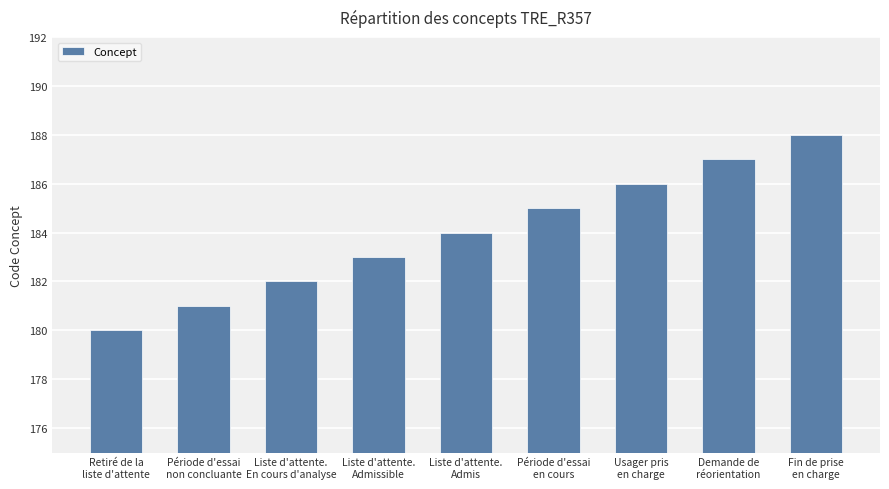

At which label is the value closest to 184?

Liste d'attente.
Admis